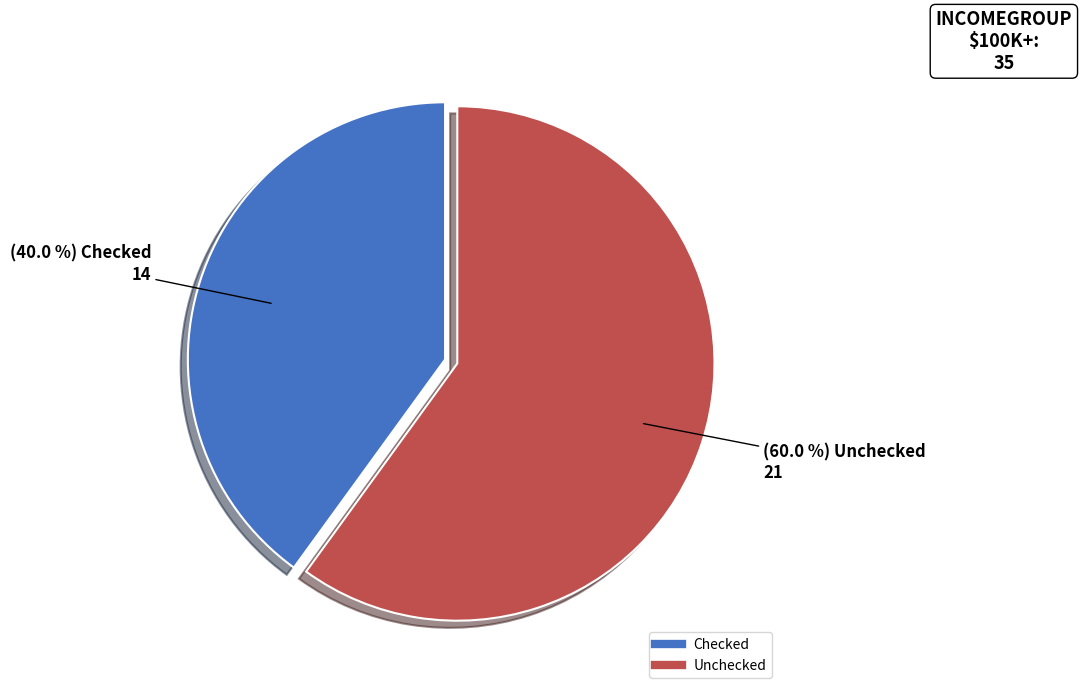

Rank the categories by value from lowest to highest.

Checked, Unchecked